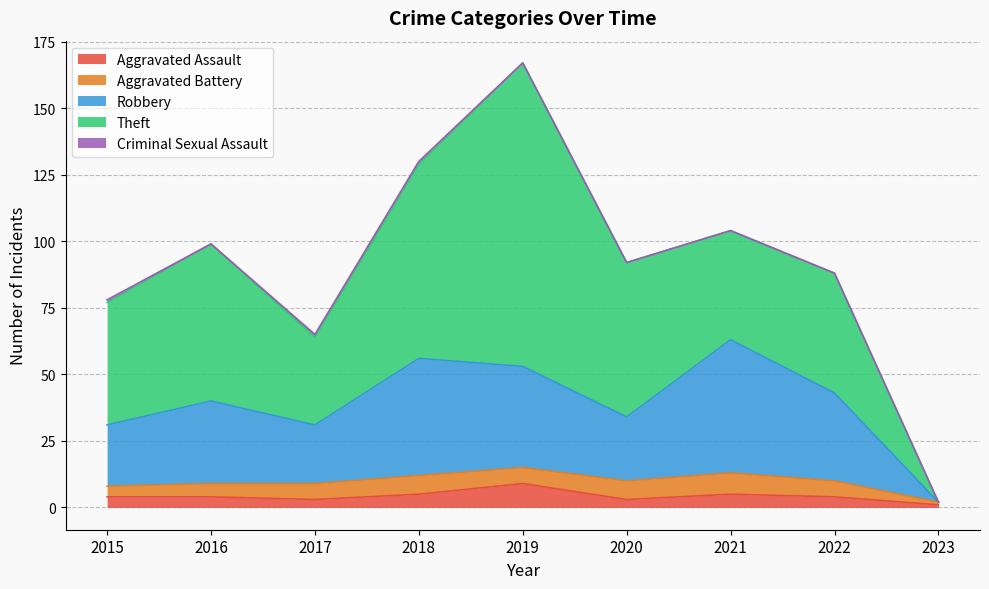

What is the difference between the second highest and second lowest values in the Aggravated Assault series?

2